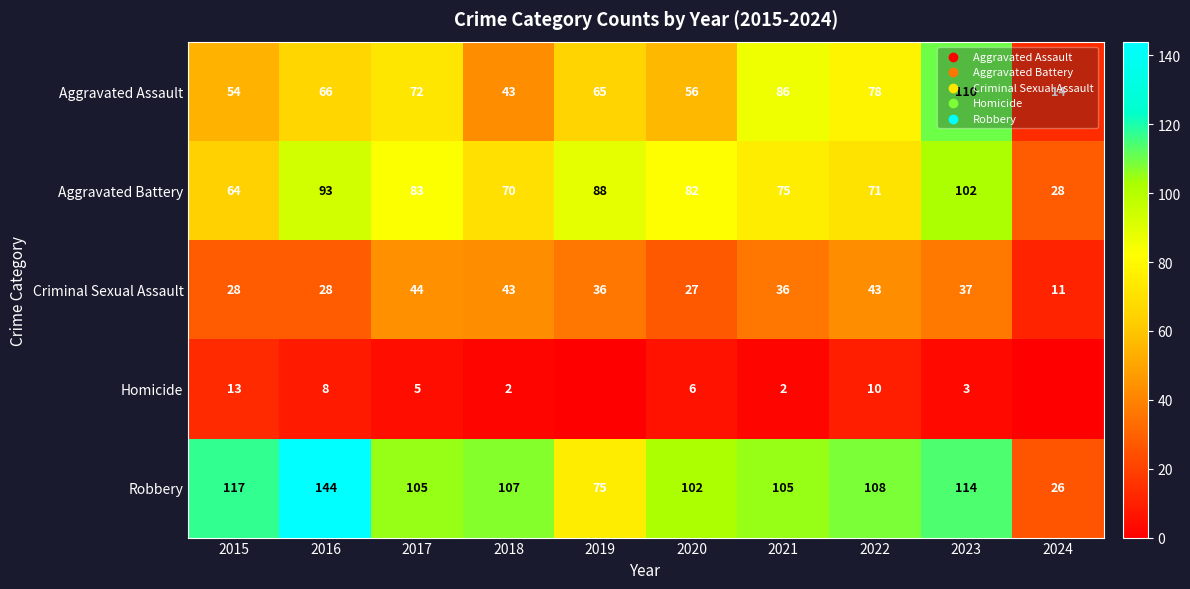

What is the maximum value shown in the chart?

144